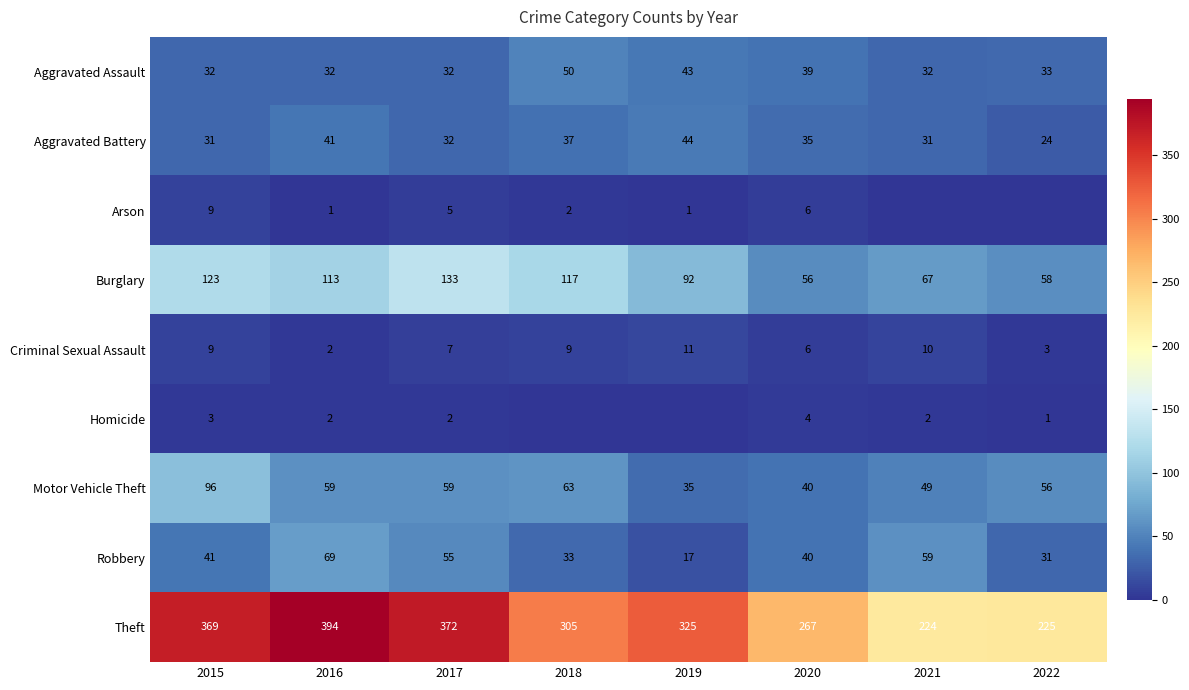

How many data points in Aggravated Battery are less than 35?

4